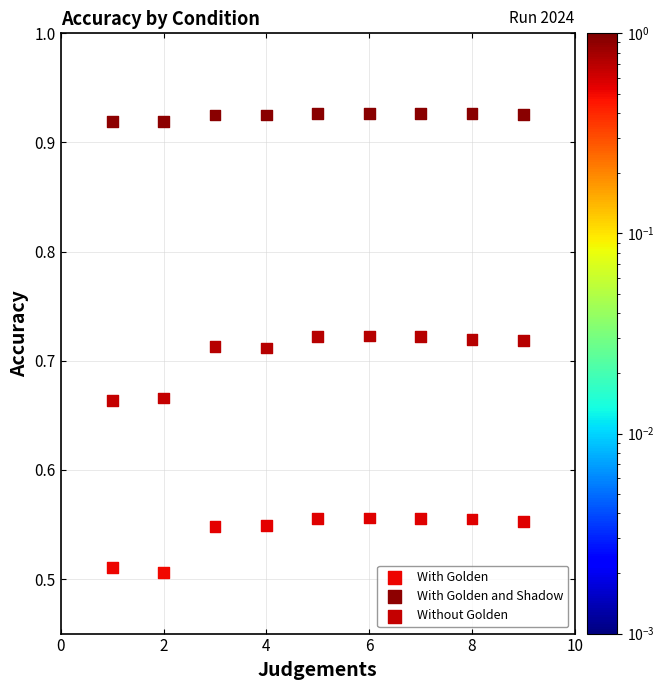

What is the X range (max minus min) for the scatter plot?

8.0